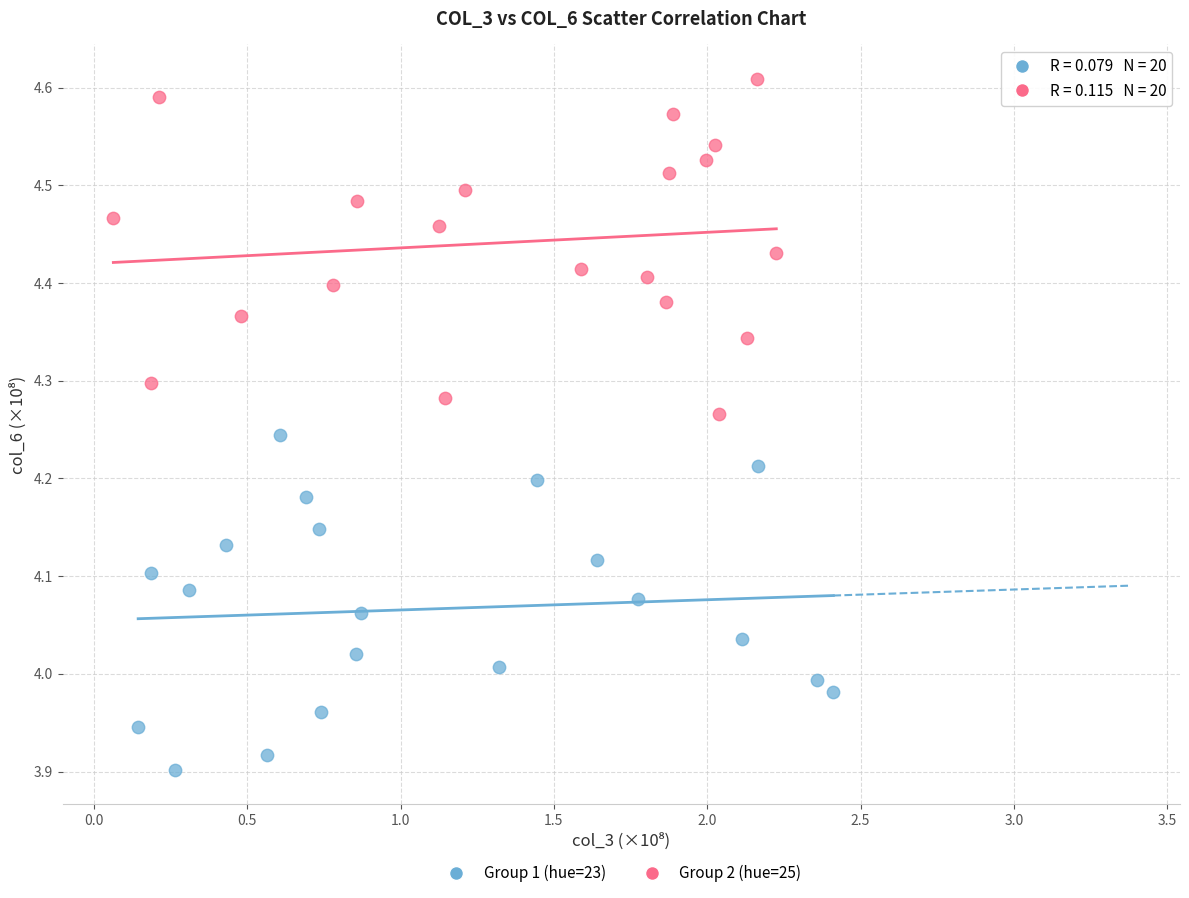

Which series has the largest Y range (max minus min)?

Group 2 (hue=25)